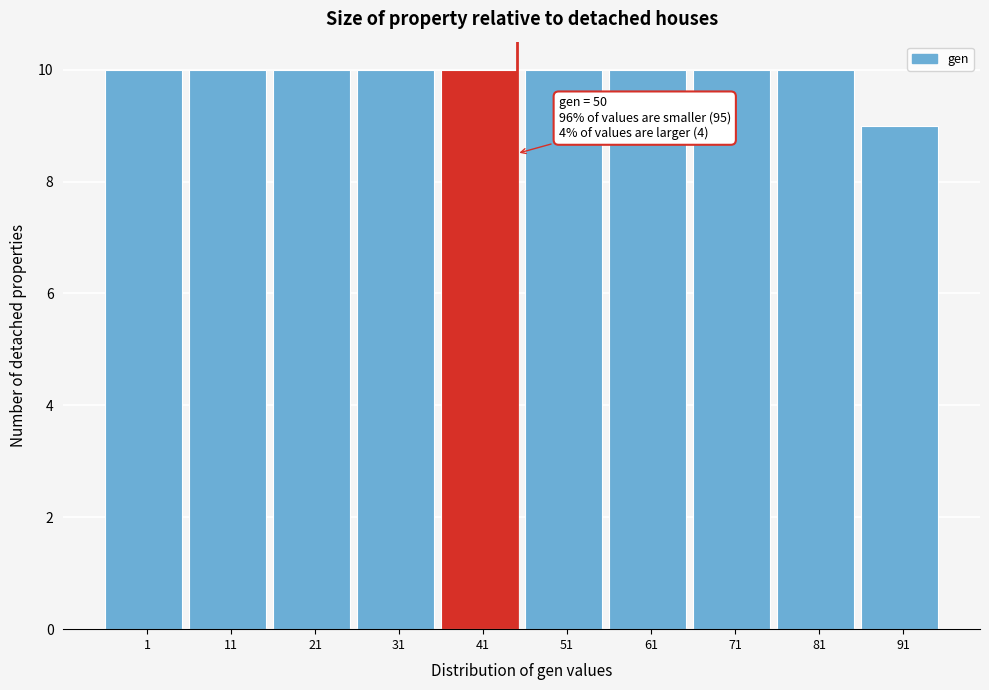

Reading left to right, transcribe all the data shown in this chart.

1=10	11=10	21=10	31=10	41=10	51=10	61=10	71=10	81=10	91=9